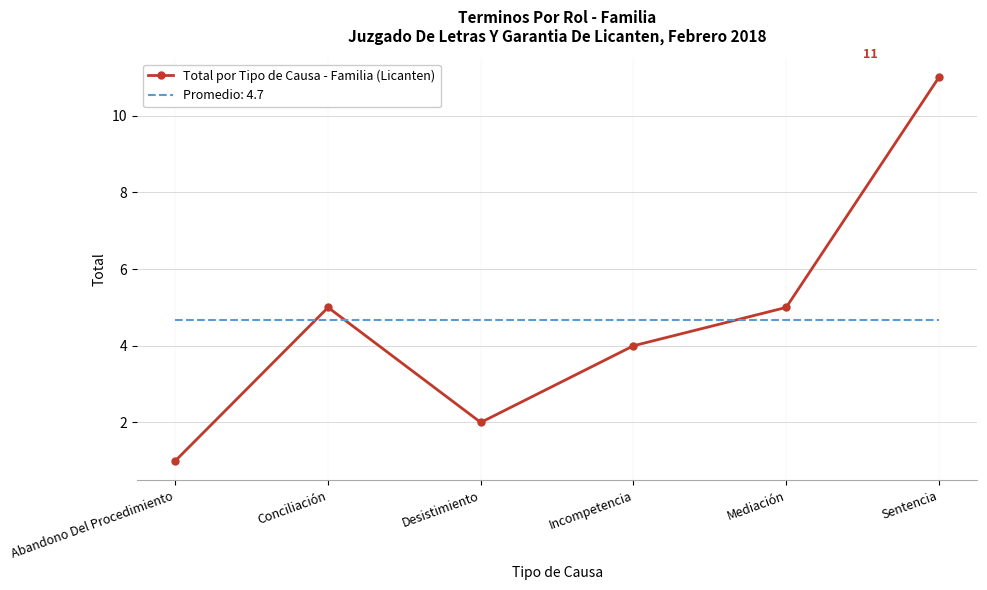

Which series has the widest spread of values?

Total por Tipo de Causa - Familia (Licanten)